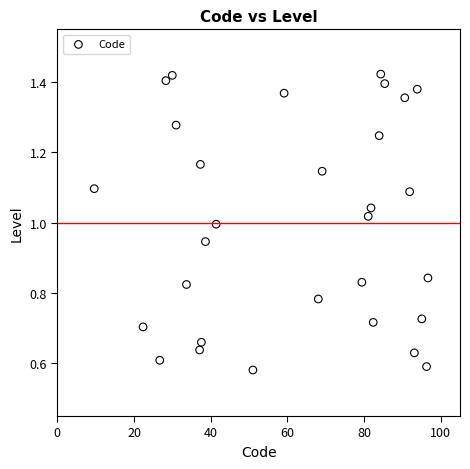

What is the range of X values (max minus min)?

87.0